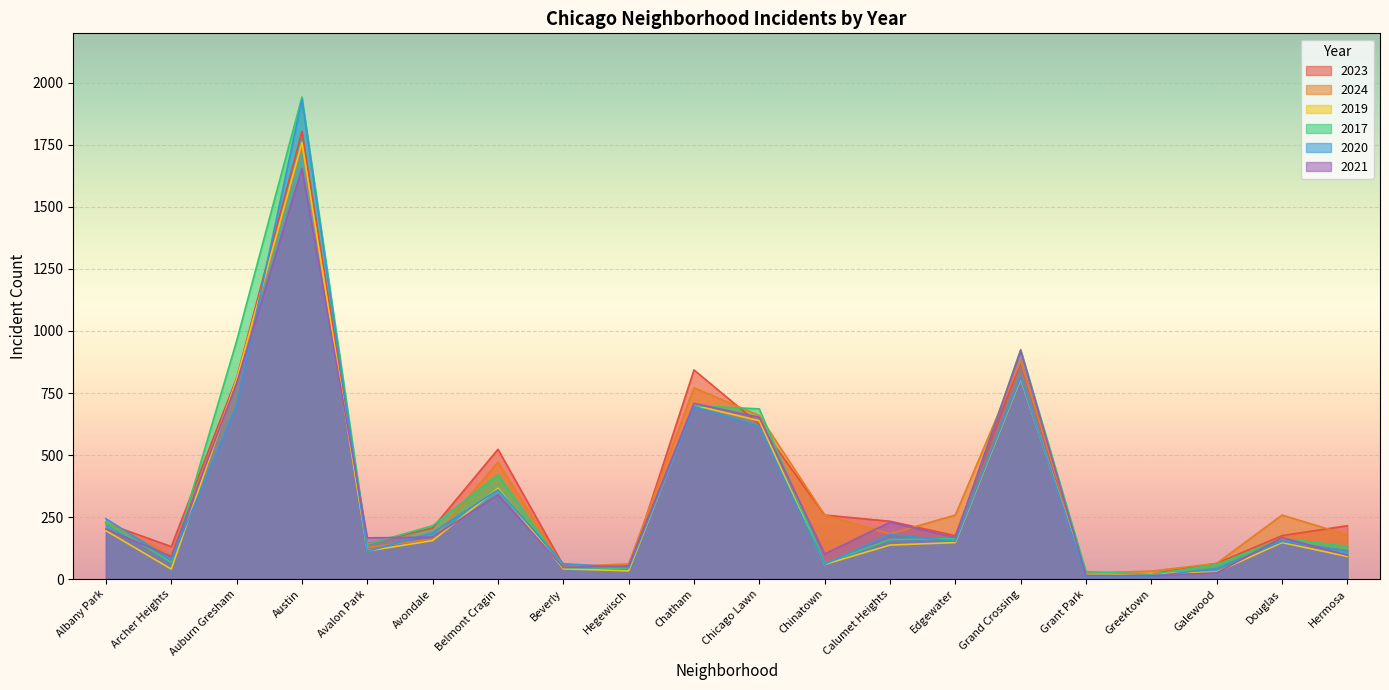

Where is 2021 nearest to the value 834?

Auburn Gresham